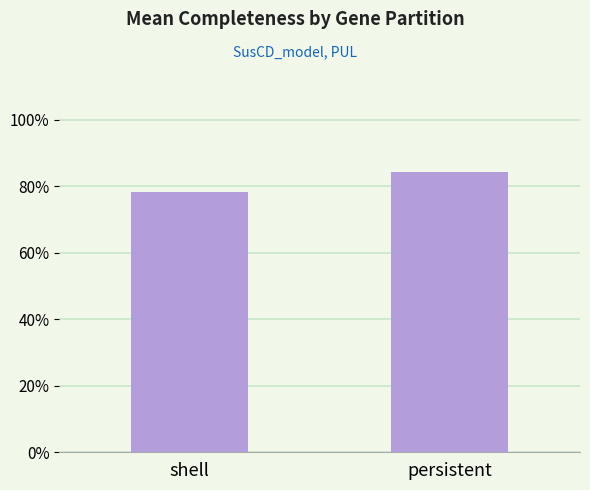

Does the chart contain stacked bars?

No